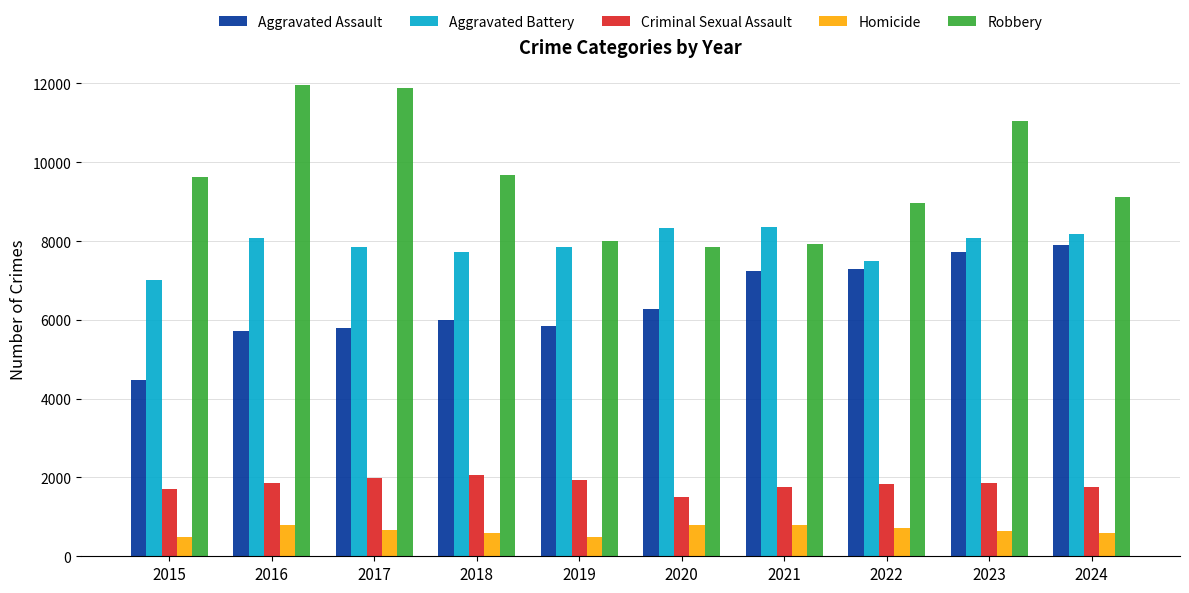

Are the bars horizontal?

No